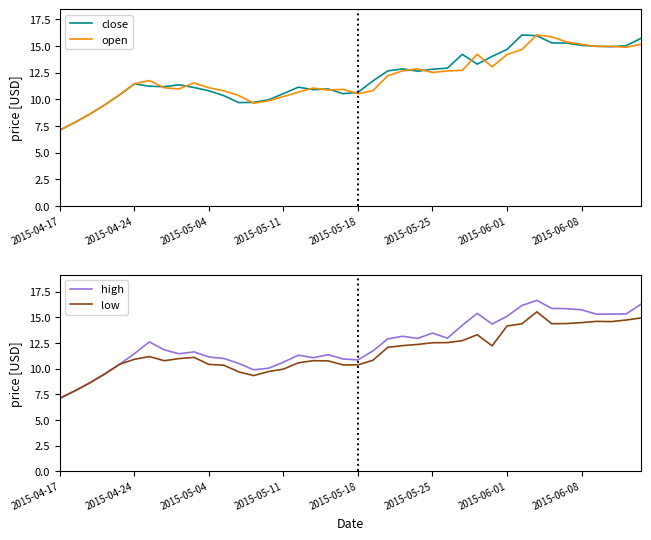

True or false: open has more than 1 interior local peaks.

True